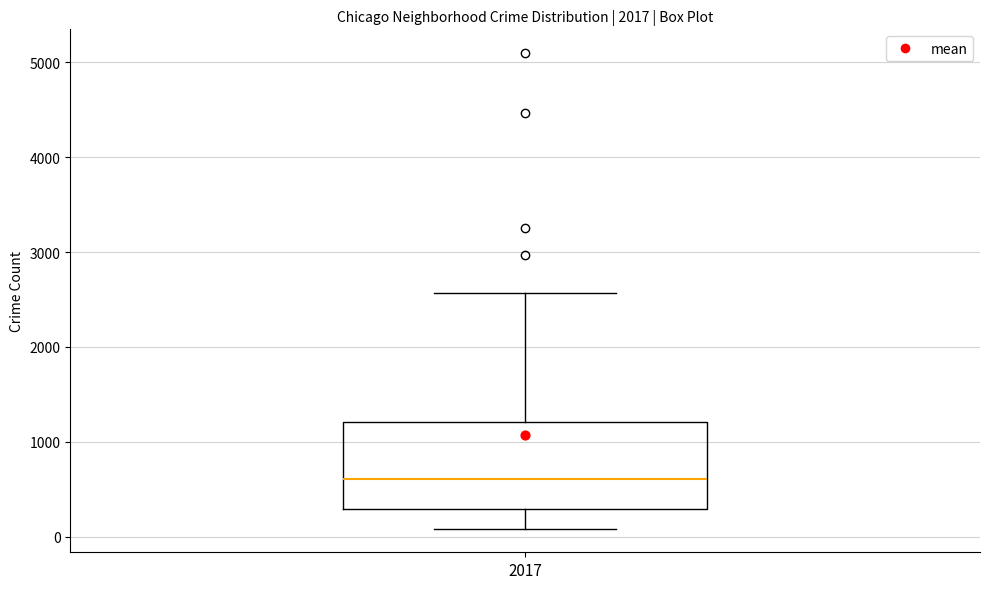

Transcribe this box plot: give where the median line is, the range the box spans, and where the two whiskers end, as read against the y-axis. The values are not printed on the chart, so give them approximately, as read against the axis.

median 600, box 300 to 1200, whiskers 100 to 2600